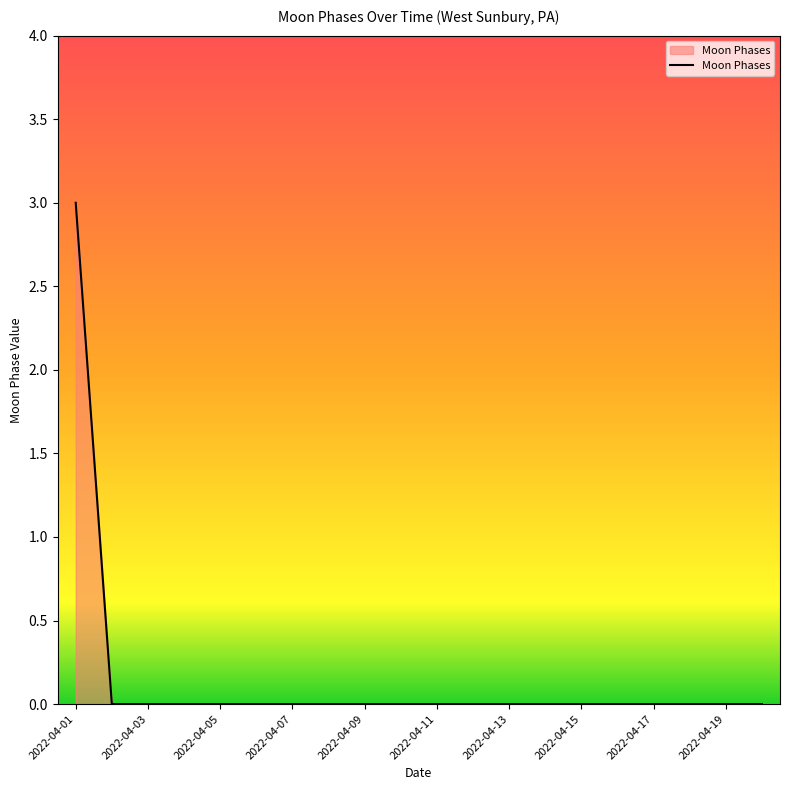

What is the greatest value displayed?

3